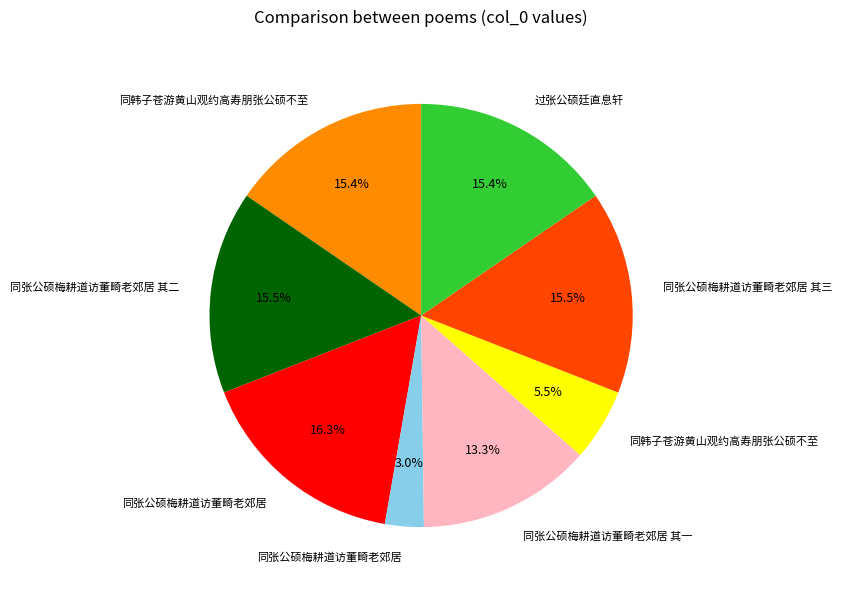

Does any single category account for the majority?

No